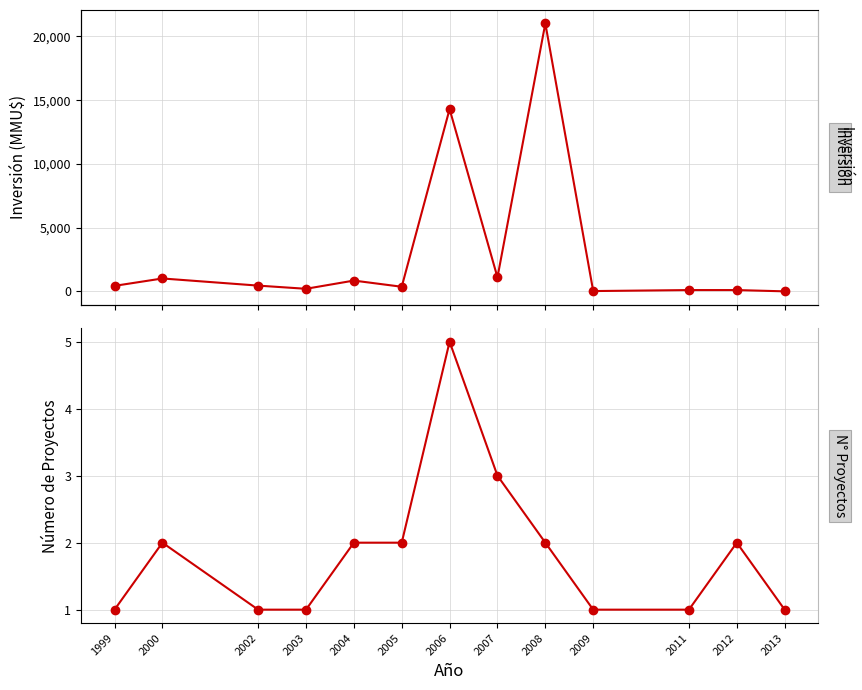

Reading right to left, extract all data points from this chart.

Inversión(MMU$): 2013=0	2012=100	2011=100	2009=22	2008=21027	2007=1100	2006=14300	2005=360	2004=845	2003=200	2002=450	2000=1010	1999=430
Número de Proyectos: 2013=1	2012=2	2011=1	2009=1	2008=2	2007=3	2006=5	2005=2	2004=2	2003=1	2002=1	2000=2	1999=1